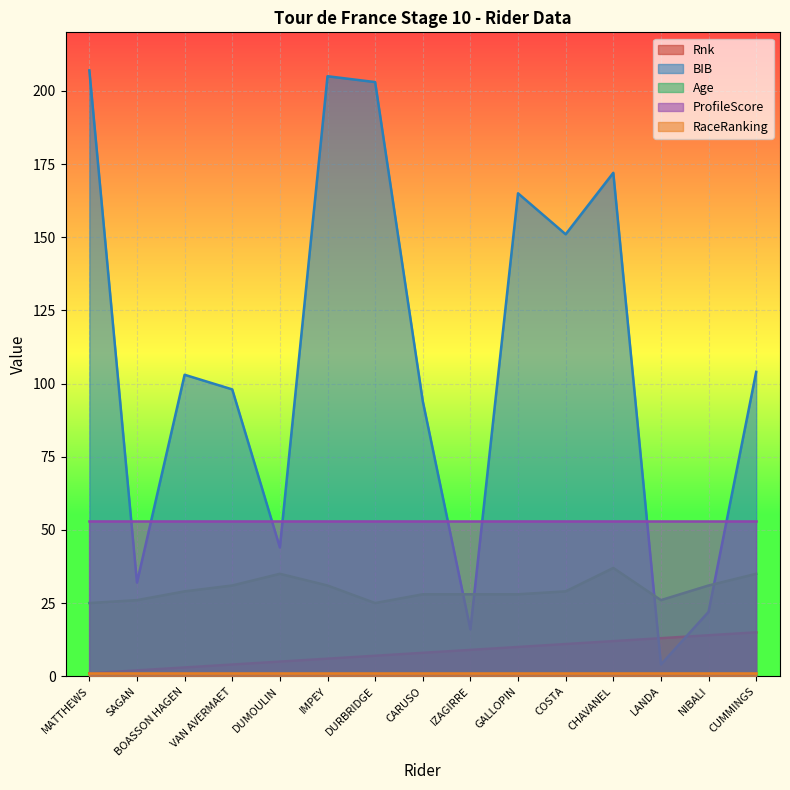

True or false: Age has a value of 10 at MATTHEWS.

False